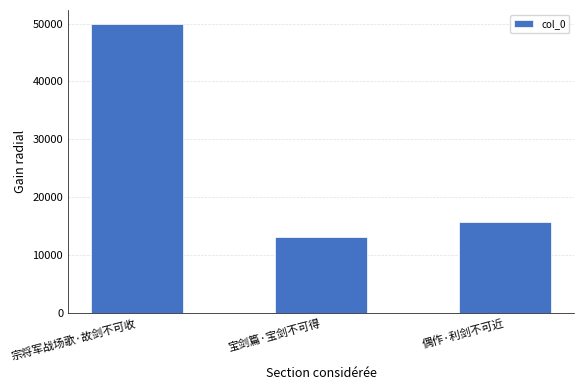

Read the value at 宝剑篇·宝剑不可得, to the nearest 100.

13100